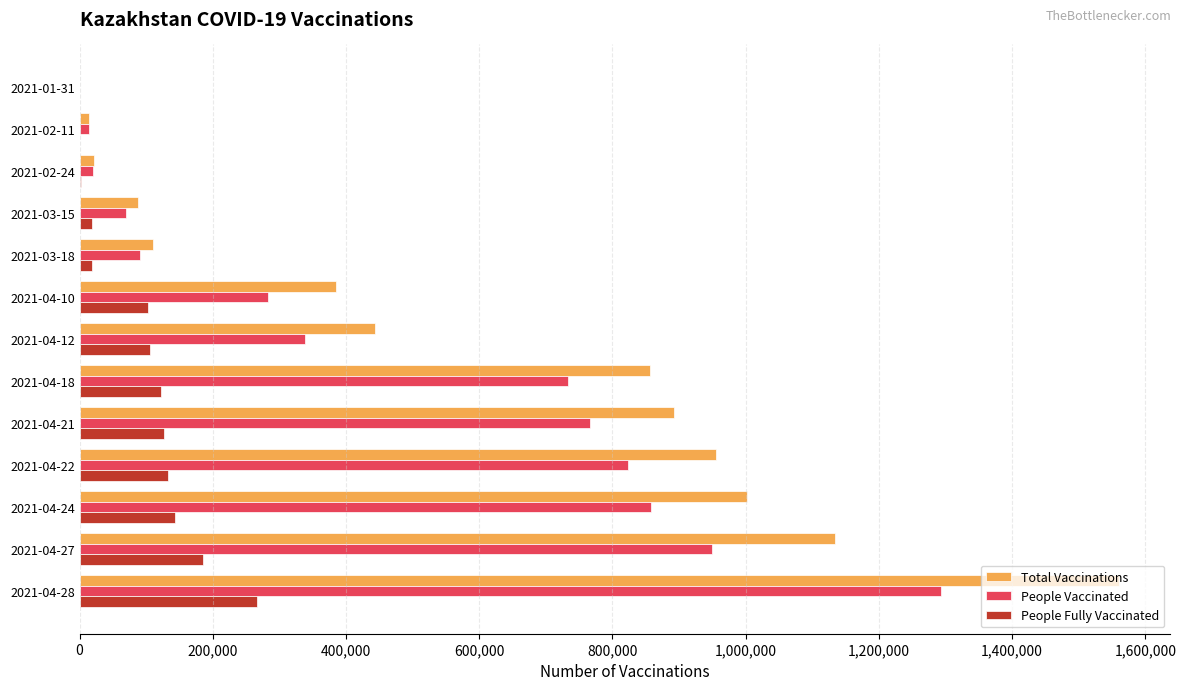

At which label does People Vaccinated reach its peak?

2021-04-28